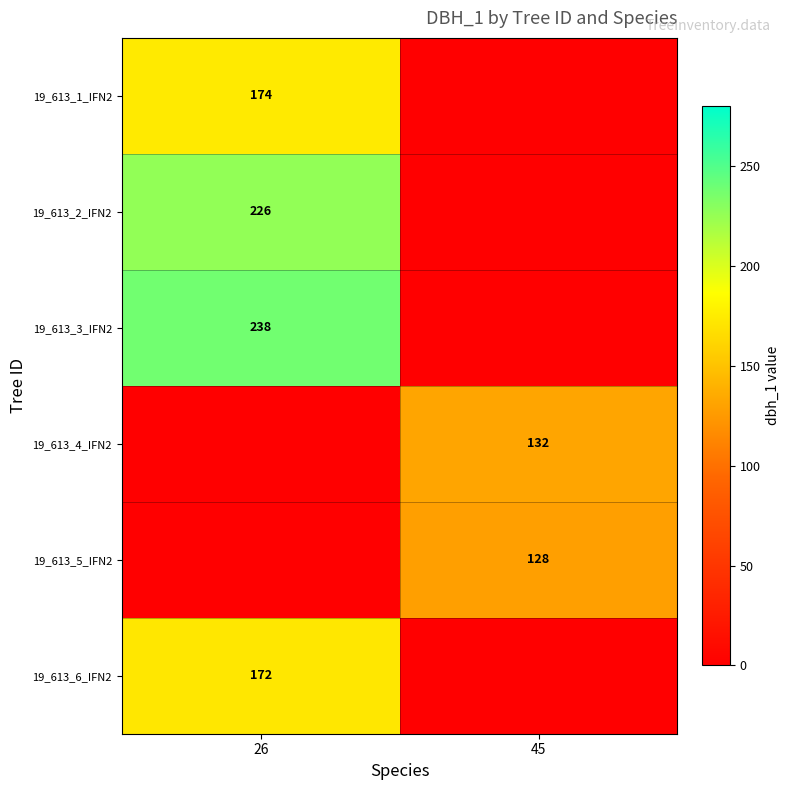

Is the value of 19_613_2_IFN2 at 26 greater than the value of 19_613_4_IFN2 at 45?

Yes